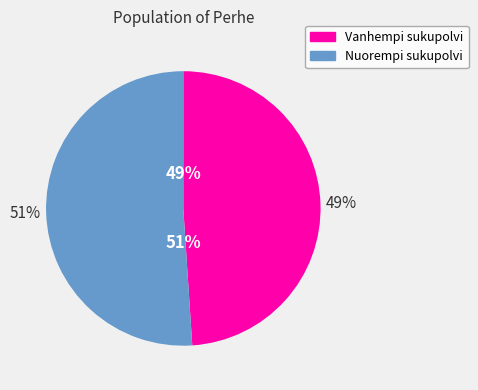

Does Svetlana account for over 50% of the chart?

No